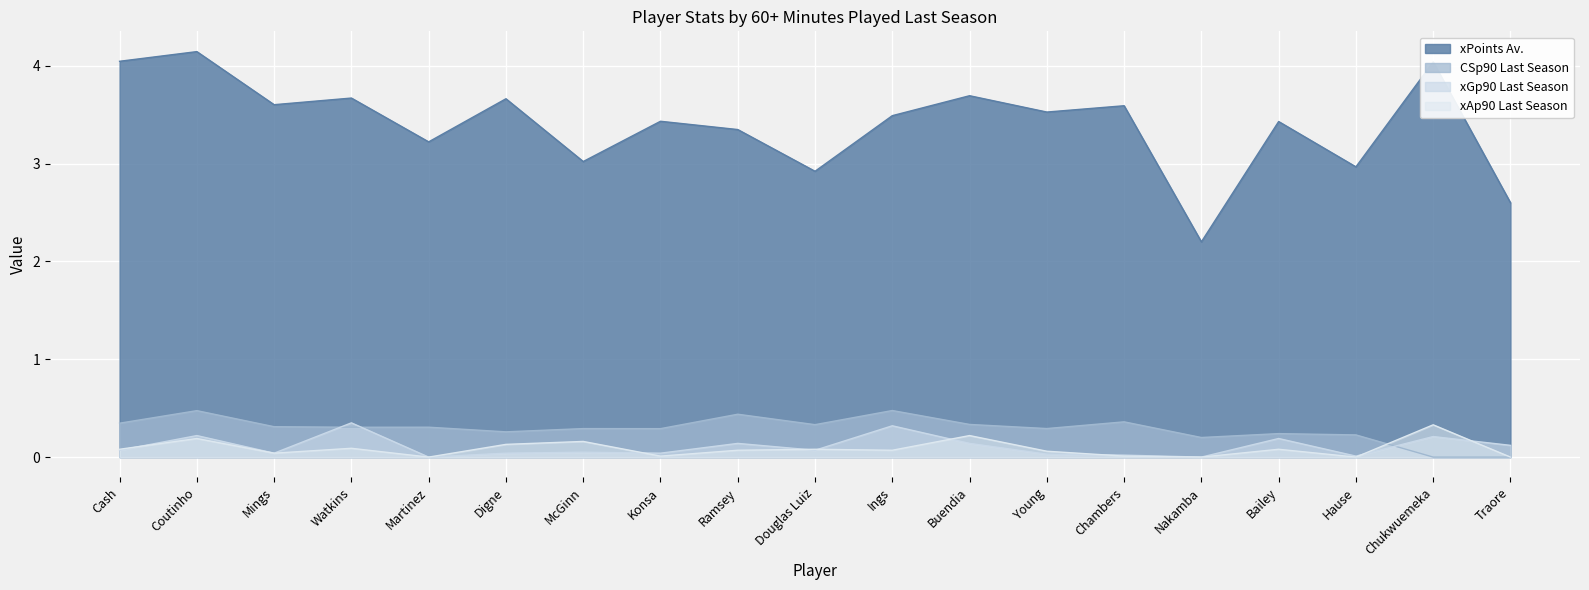

How many lines are shown in the chart?

4